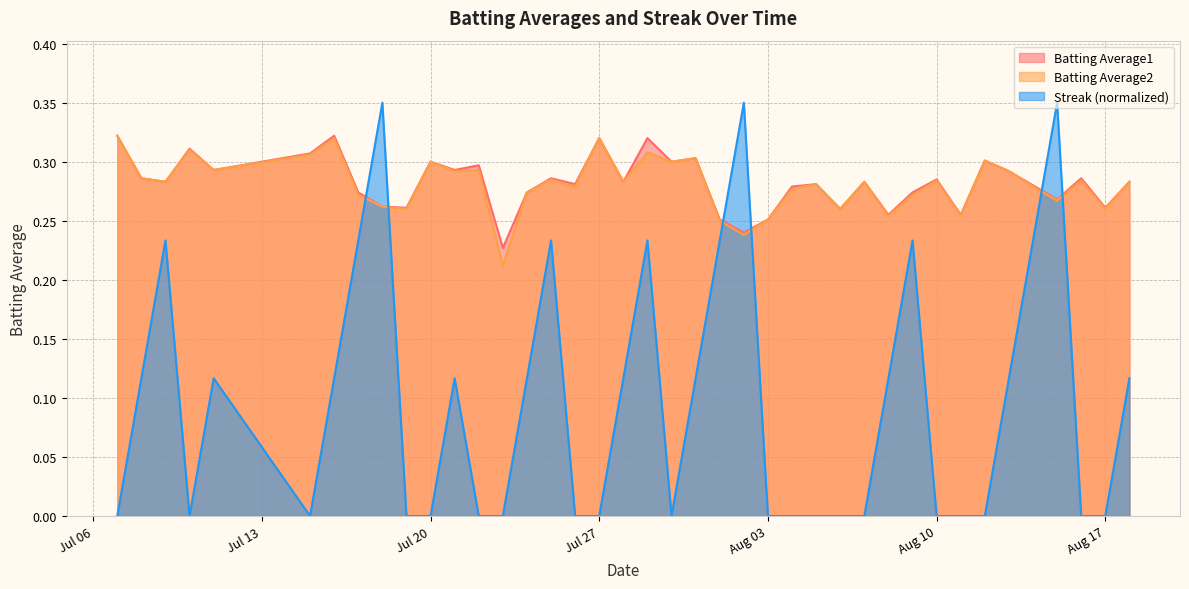

What is the spread (max minus min) of values at 2010-07-23?

0.2